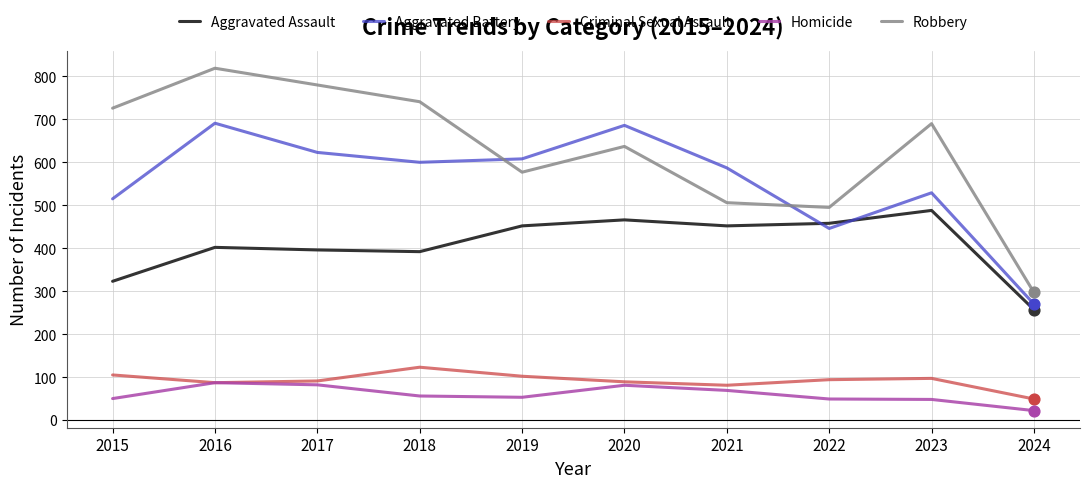

Between 2017 and 2020, which series saw the biggest shift?

Robbery